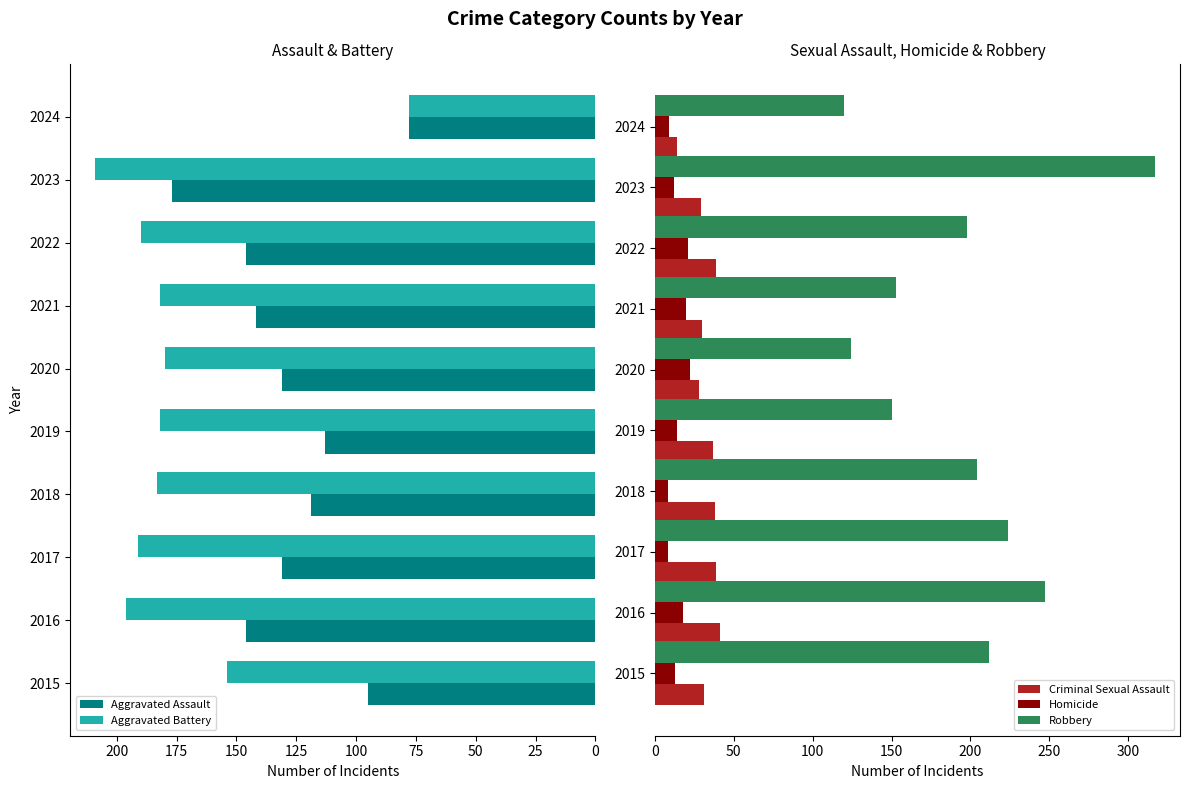

What are all the series names shown in the legend?

Aggravated Assault, Aggravated Battery, Criminal Sexual Assault, Homicide, Robbery